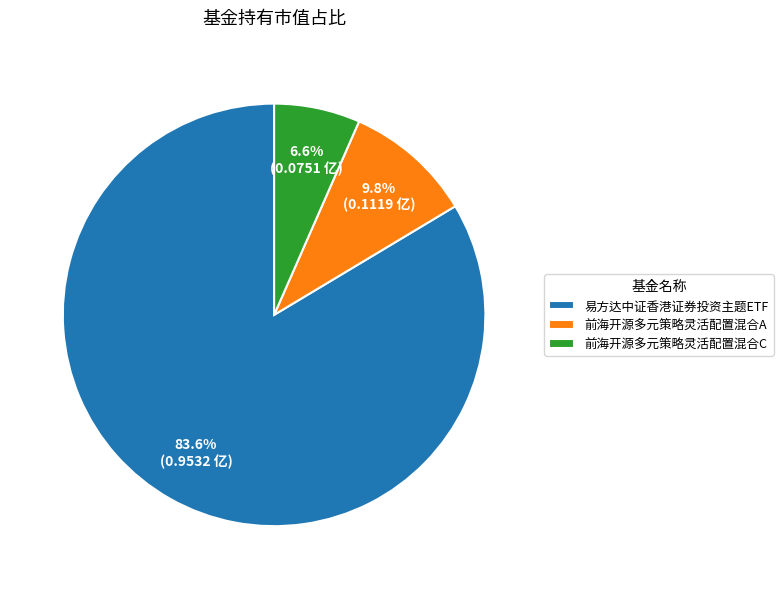

To the nearest percent, what portion does 前海开源多元策略灵活配置混合A represent?

10%